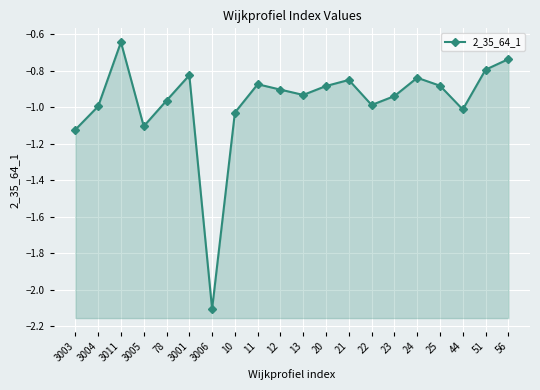

What is the difference between the second highest and second lowest values?

0.4